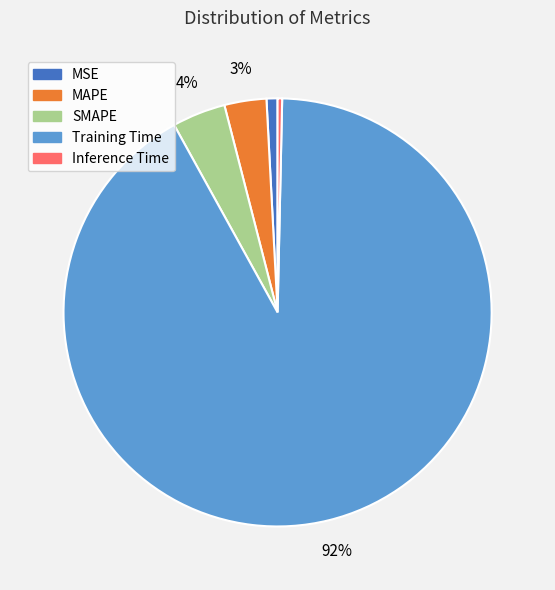

What percentage is the MAPE slice, to the nearest percent?

3%